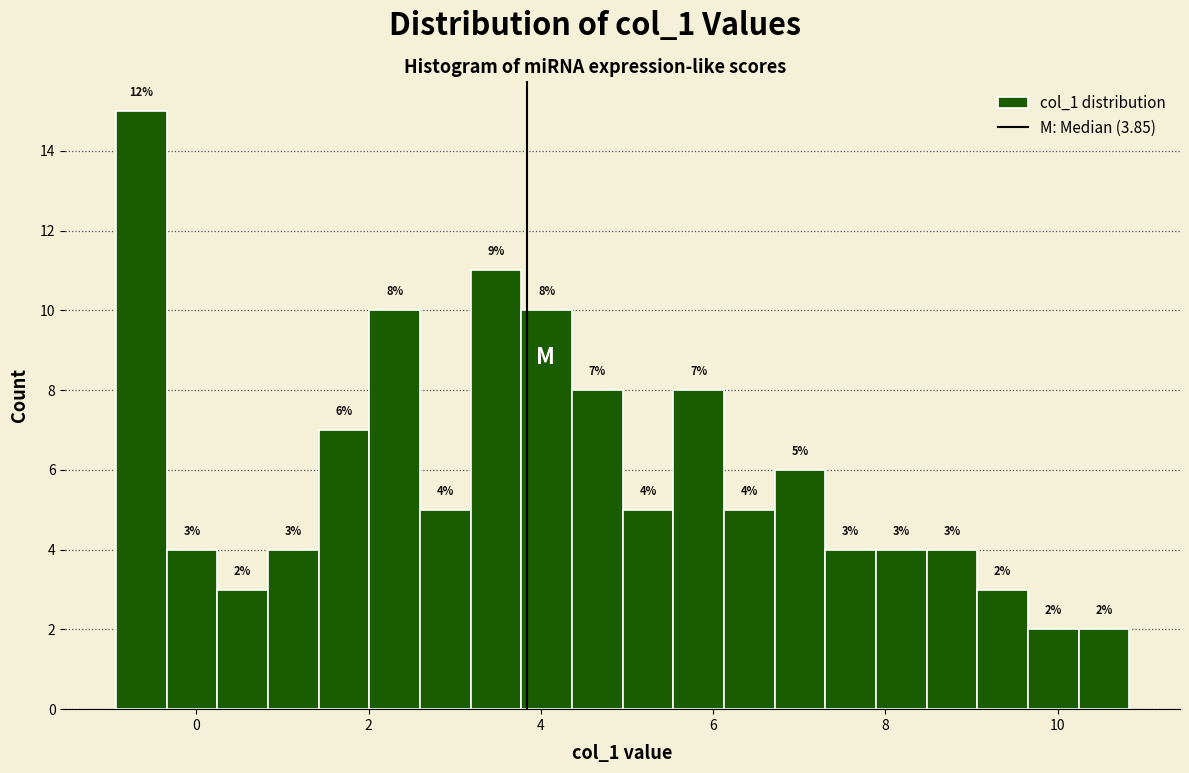

Around what value on the x-axis is the tallest bar? Give the approximate position of its centre, as read against the axis.

-0.6